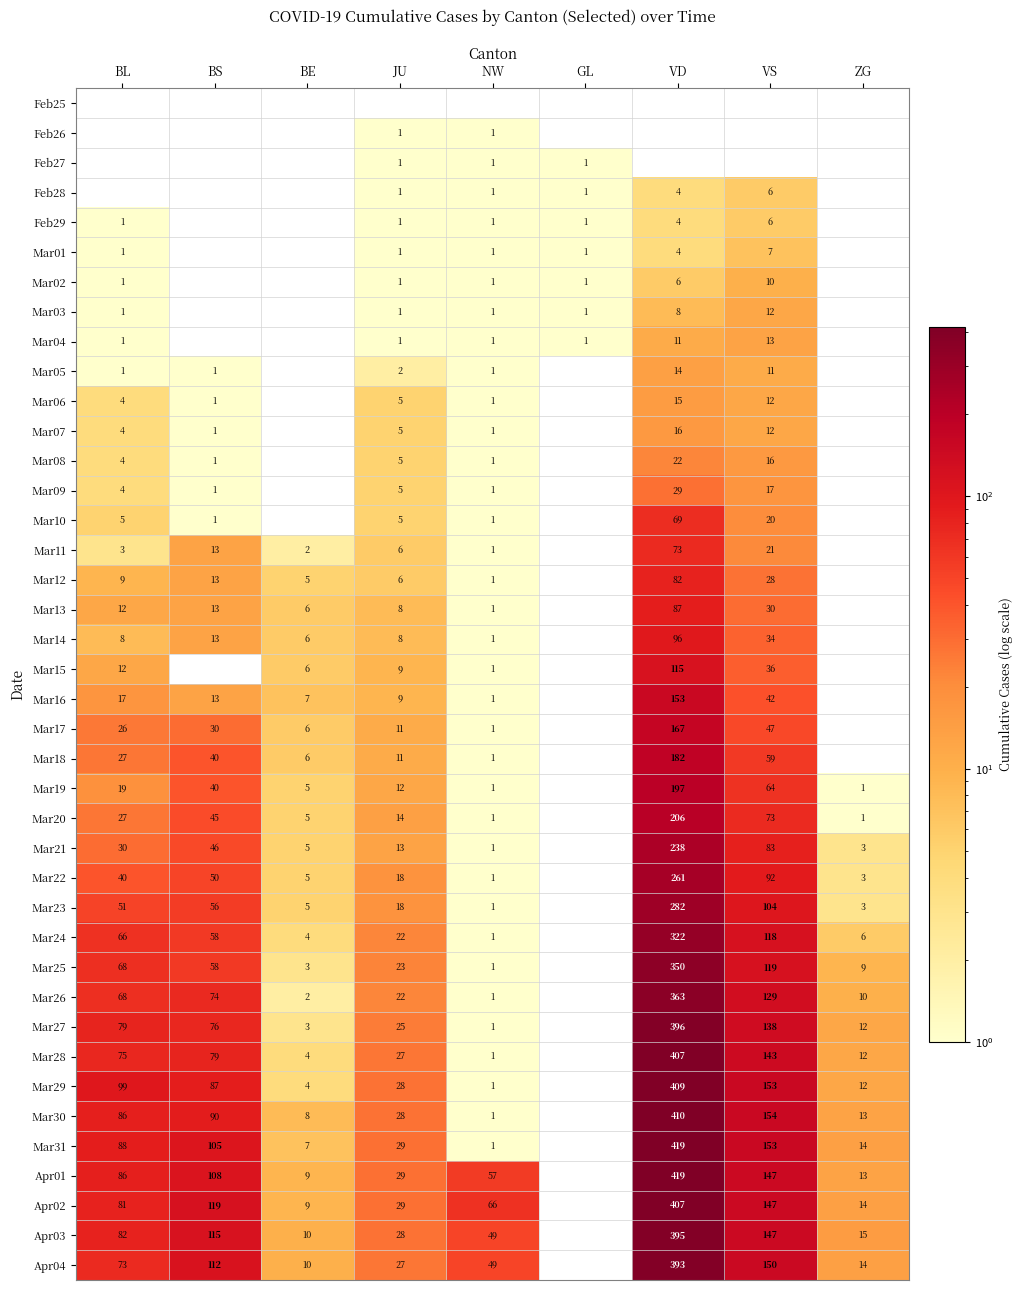

The Apr03 series shows 132 at BL. True or false?

False